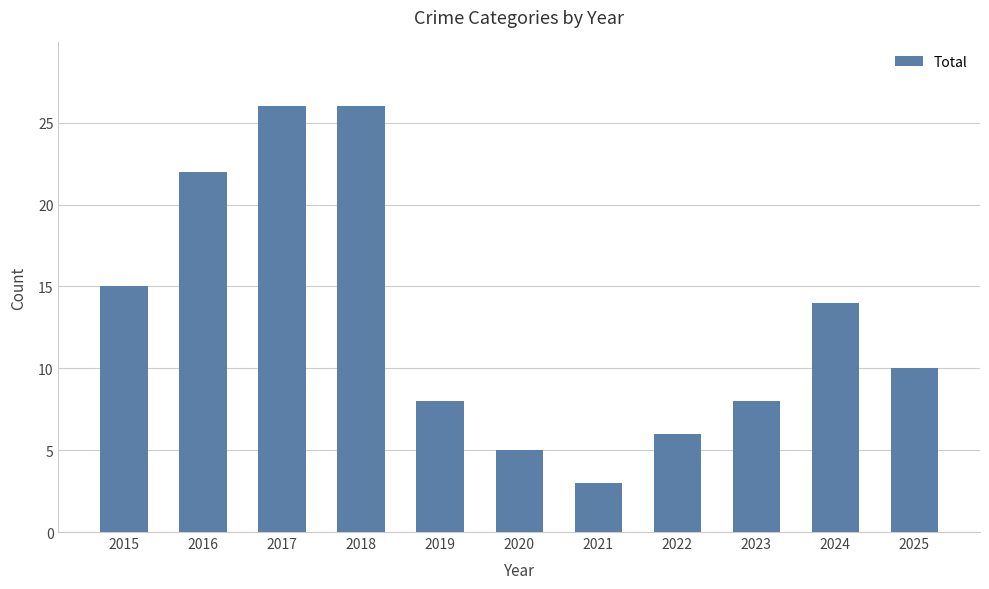

Count the number of data series in this chart.

1